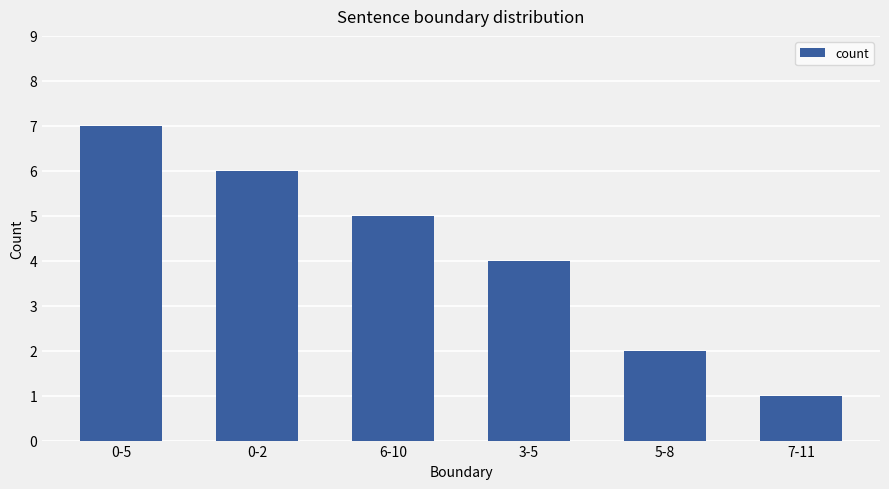

What is the average value?

4